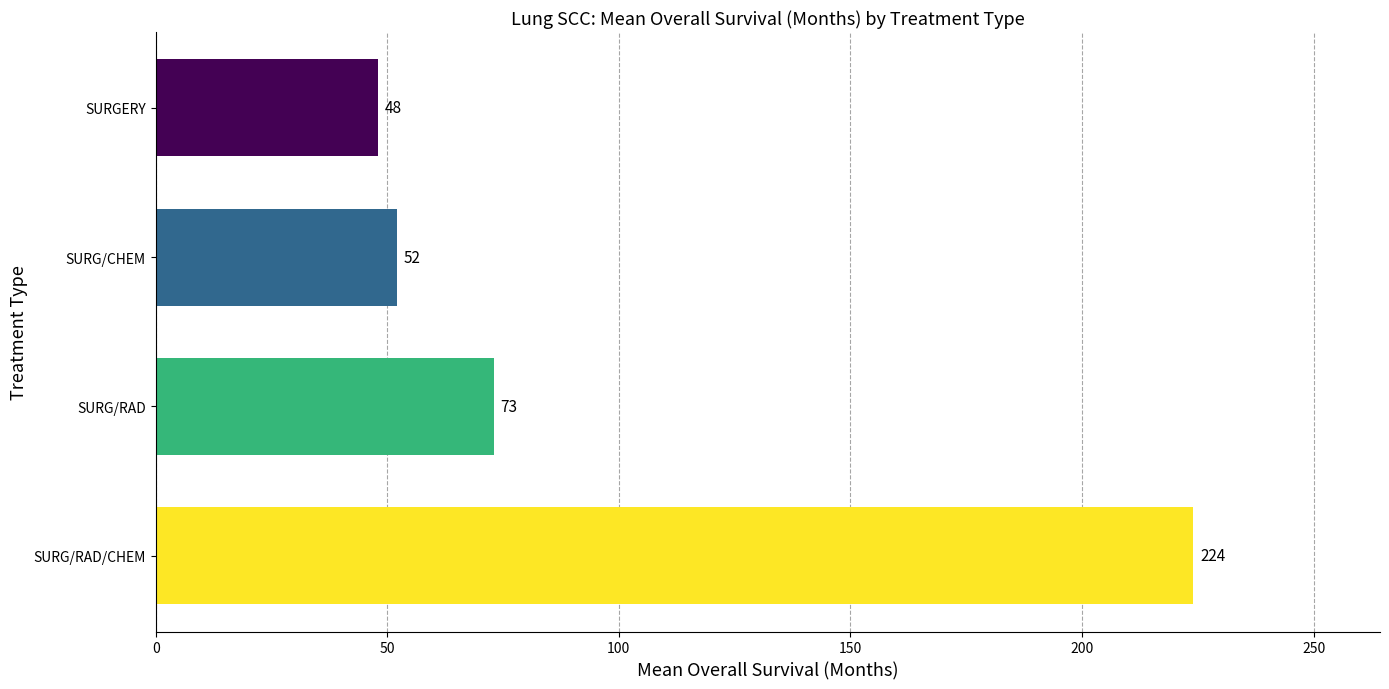

Between SURG/CHEM and SURG/RAD, which is larger?

SURG/RAD